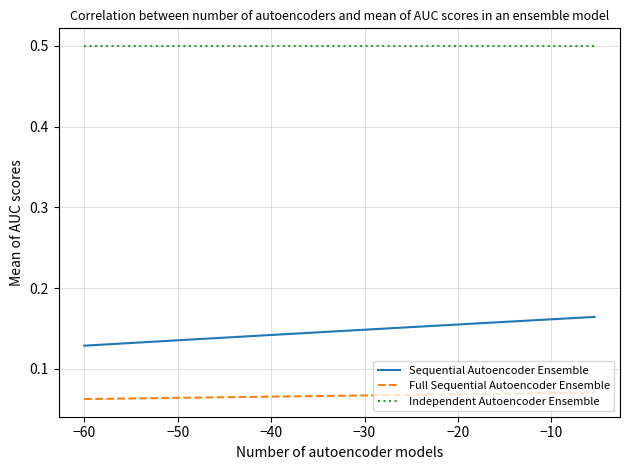

Which series has the largest total across all categories?

Independent Autoencoder Ensemble